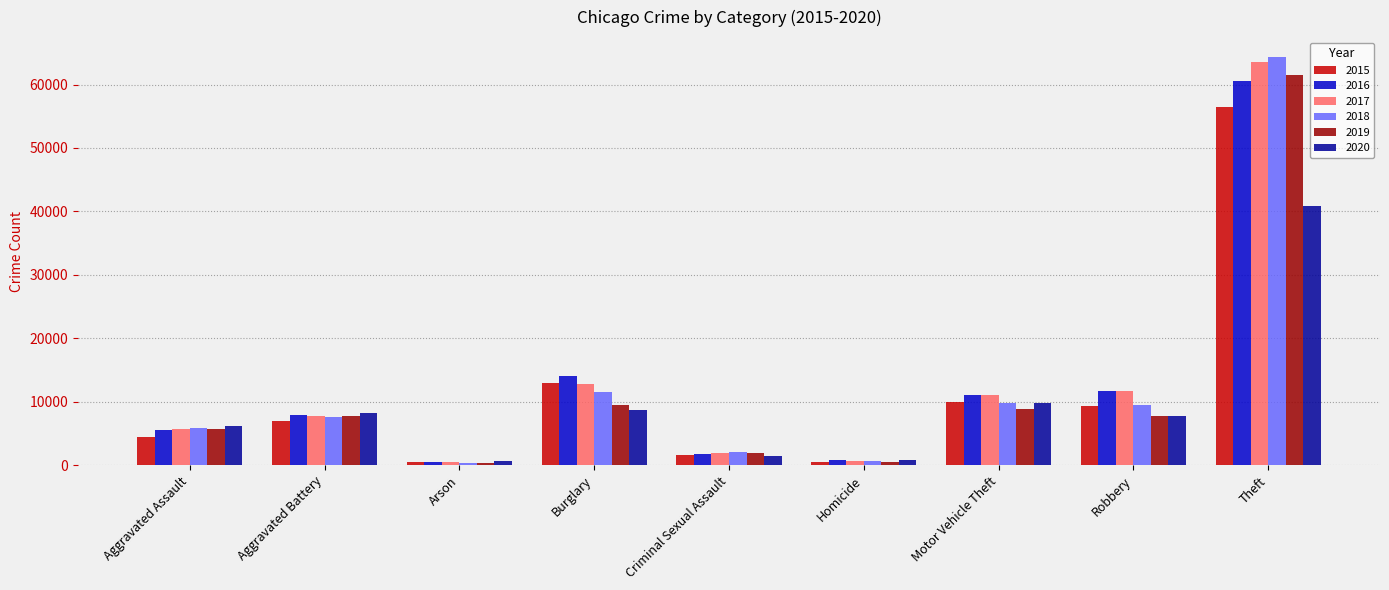

Between Criminal Sexual Assault and Motor Vehicle Theft, which series saw the biggest shift?

2016